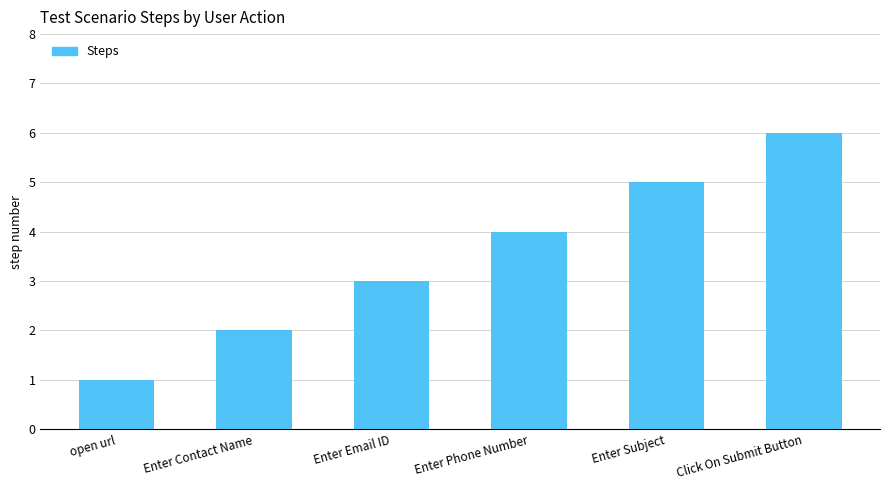

How many values are between 2 and 5?

4